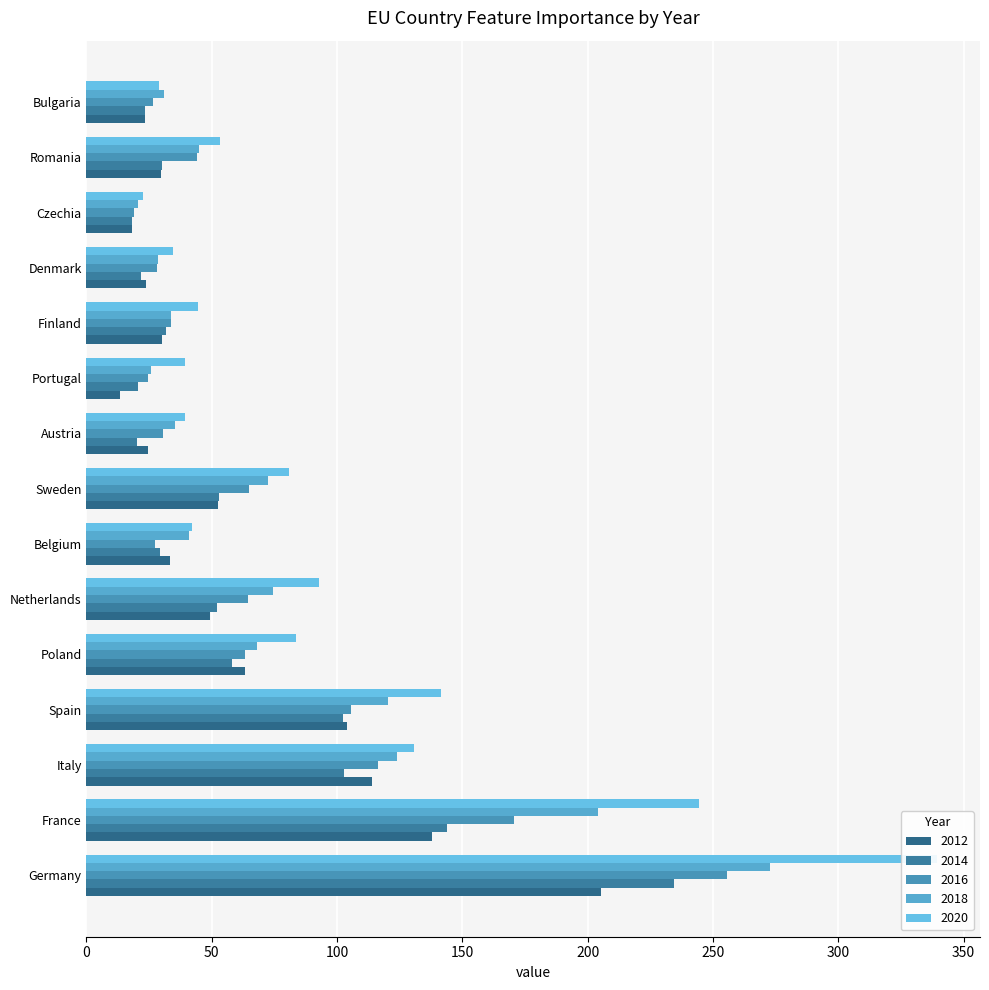

At Czechia, list the series in order from largest to smallest.

2020, 2018, 2016, 2014, 2012